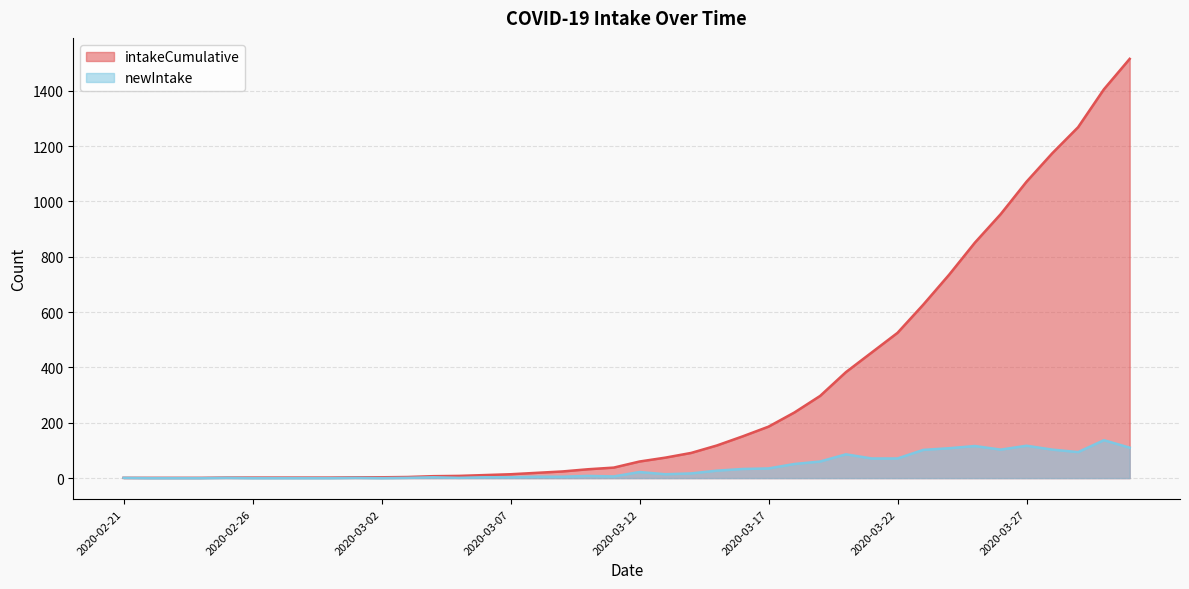

True or false: intakeCumulative and newIntake cross at least once.

False